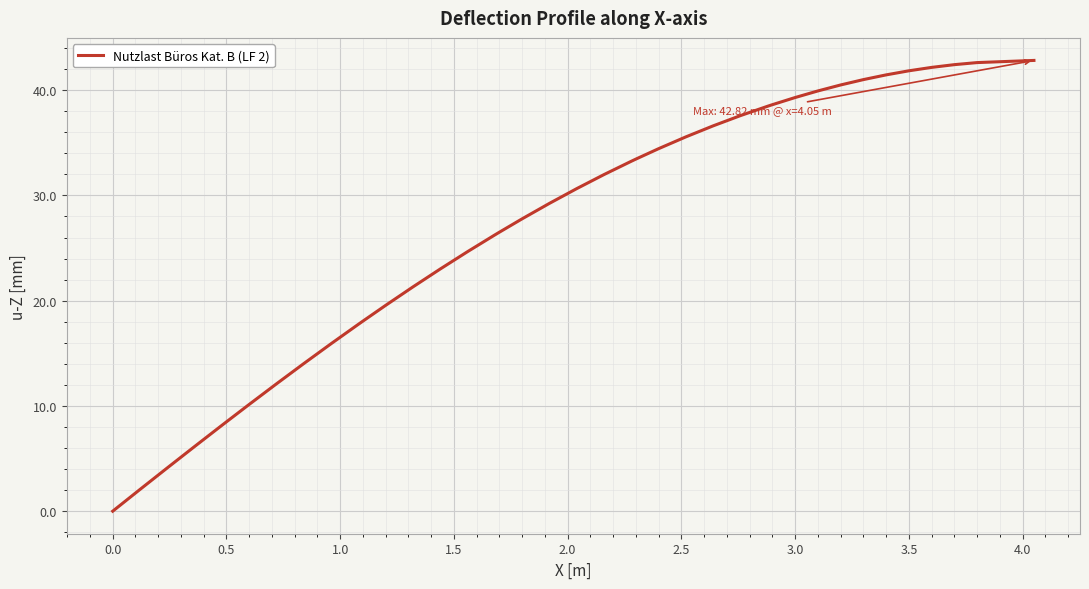

What is the maximum value shown in the chart?

42.8